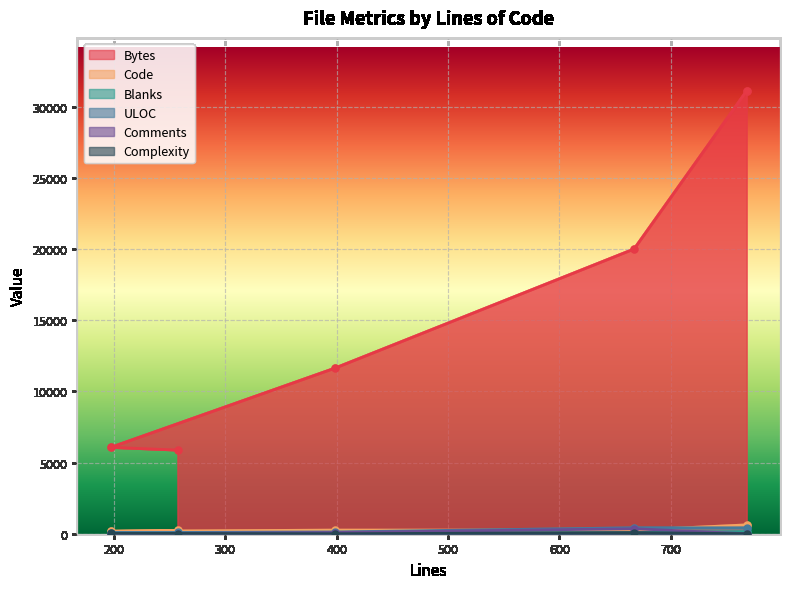

Where is the first local minimum for Code?

197